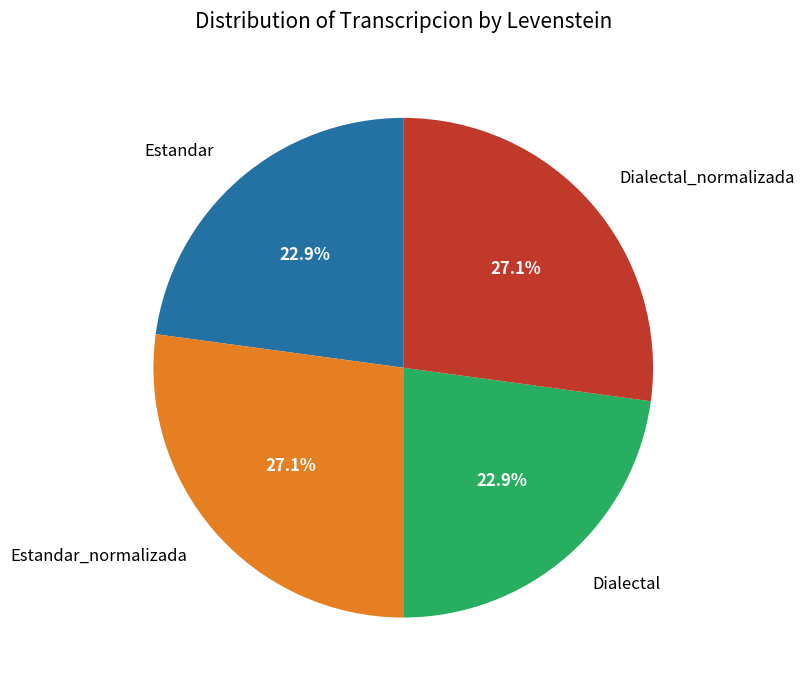

To the nearest percent, what is the difference between the largest and smallest slice percentages?

4%